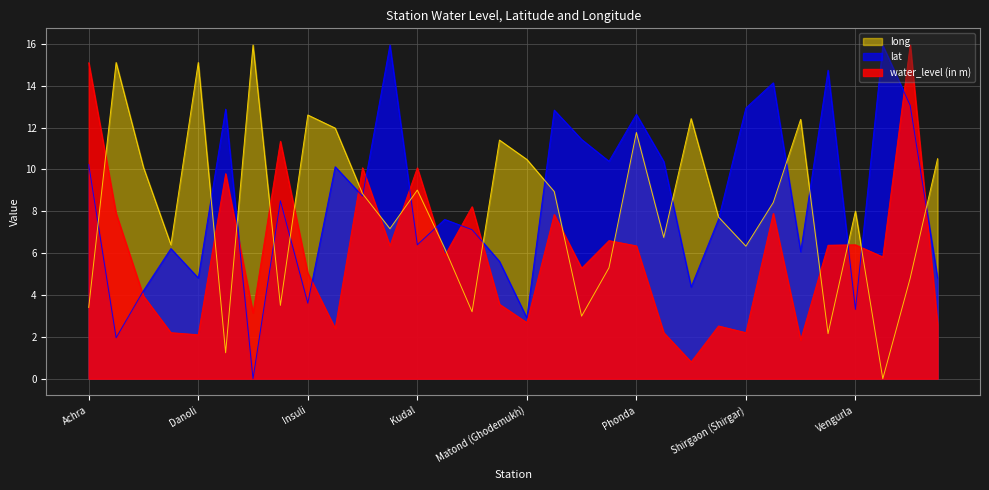

In water_level (in m), how many points are higher than both neighbors (excluding endpoints)?

11